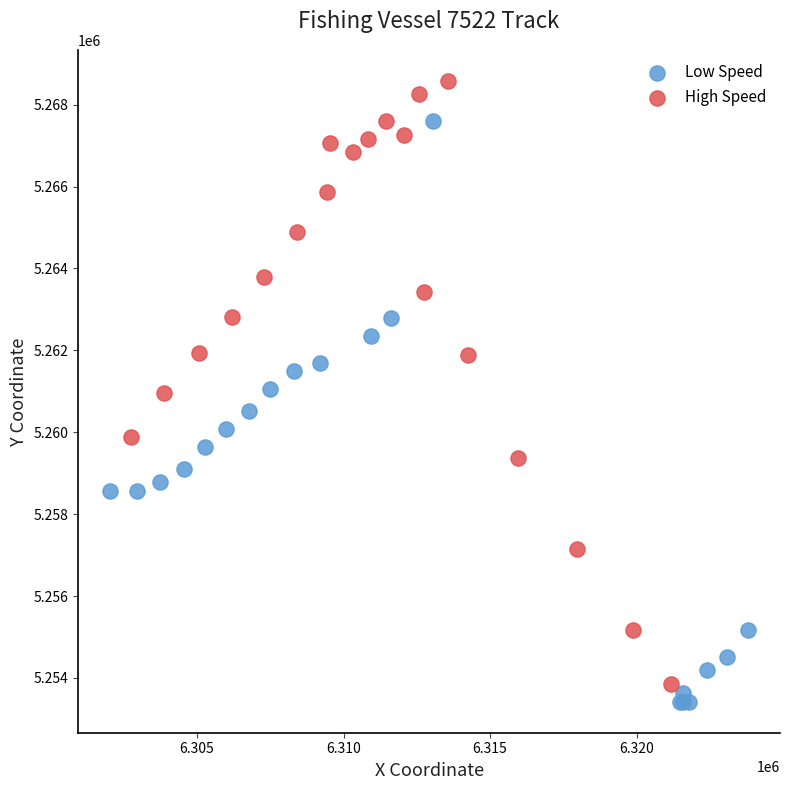

What are all the series names shown in the legend?

Low Speed, High Speed